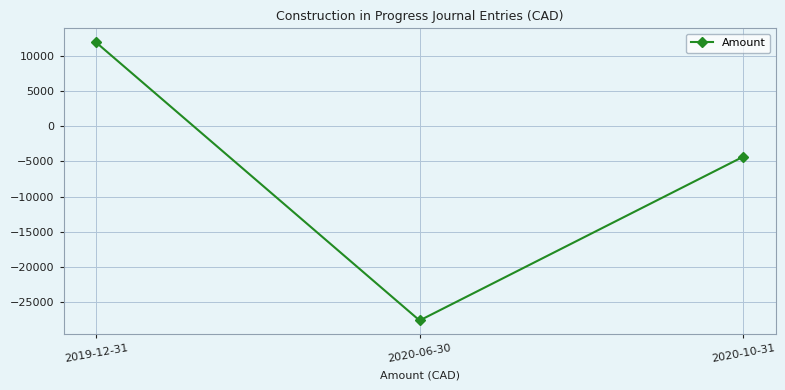

Rank the categories by value from highest to lowest.

2019-12-31, 2020-10-31, 2020-06-30